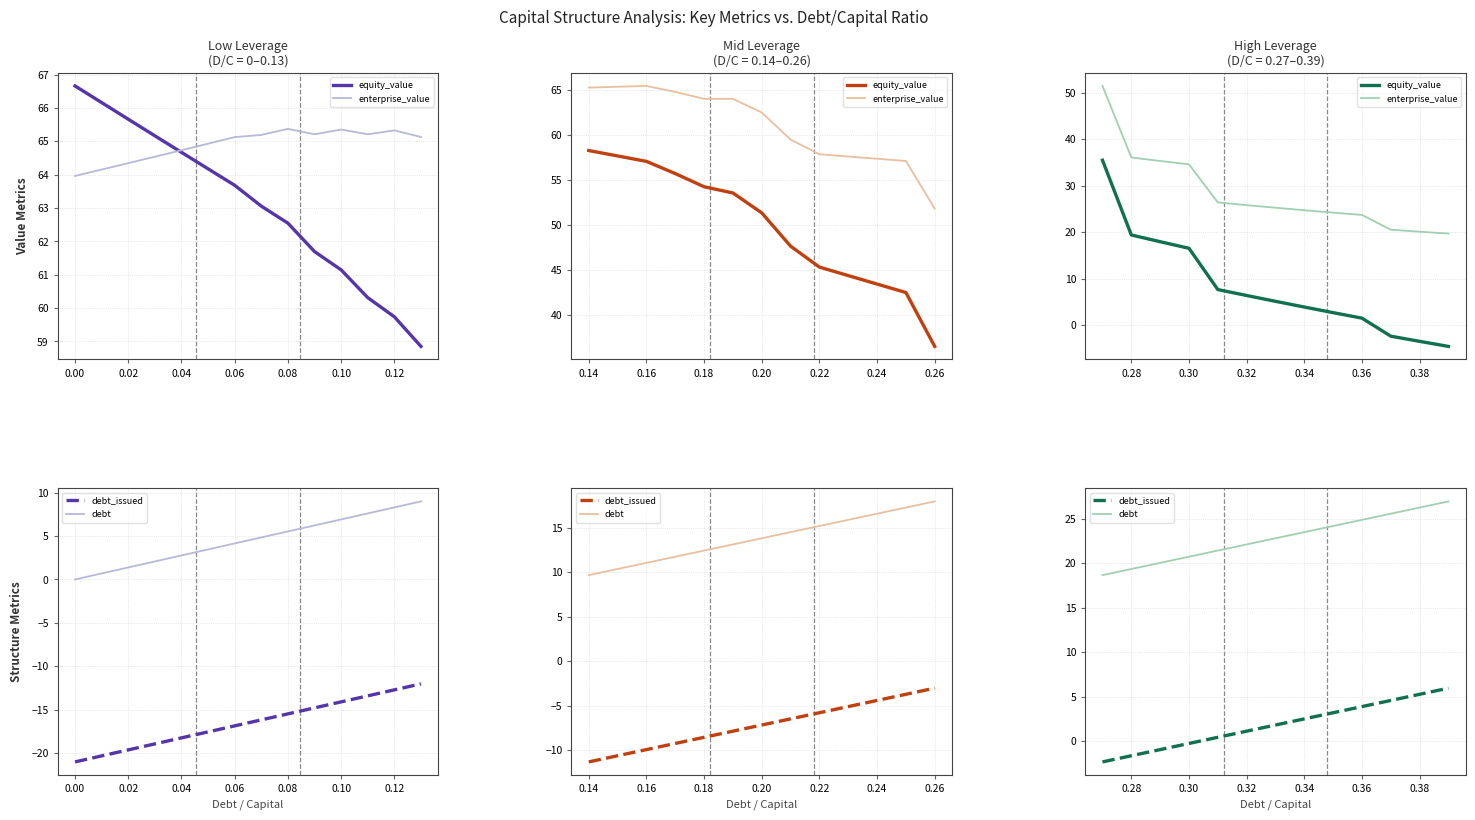

True or false: equity_value has a value of -2.3 at 0.38.

False